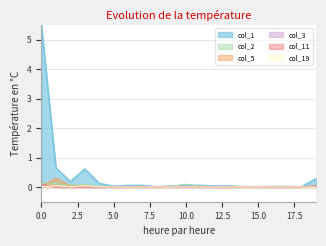

True or false: col_2 and col_1 cross at least once.

True